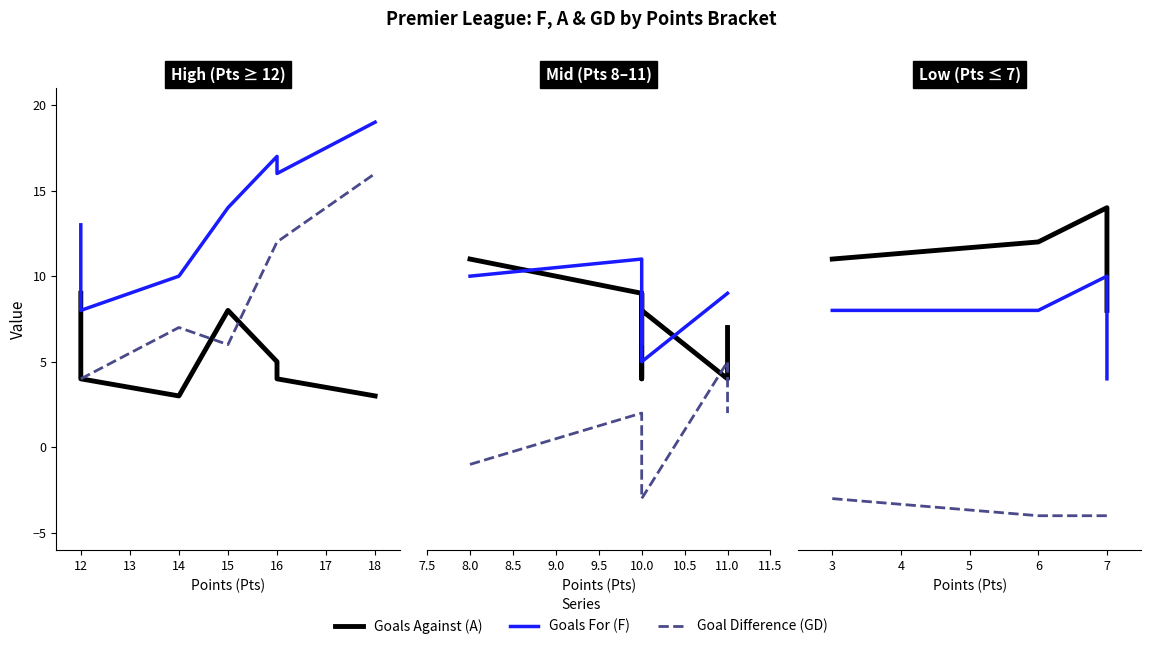

At how many categories does at least one series exceed 9?

3